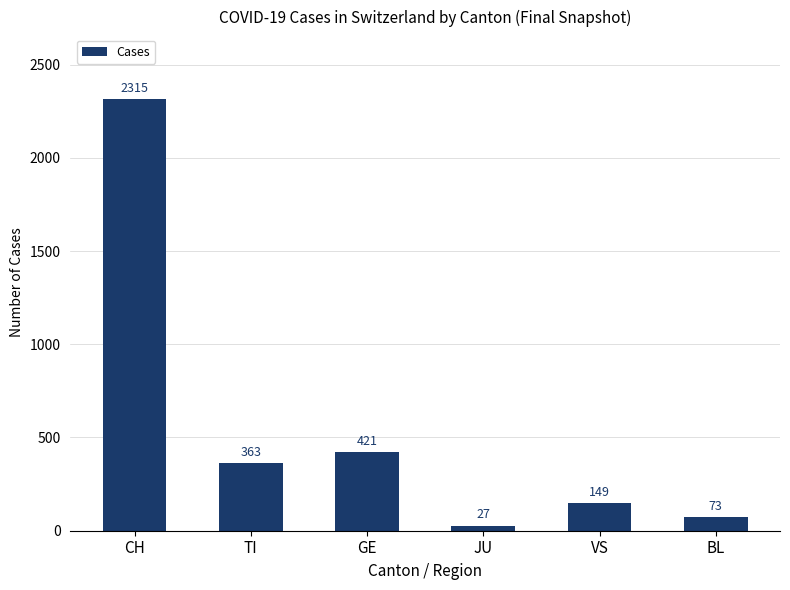

What is the sum of all values?

3348